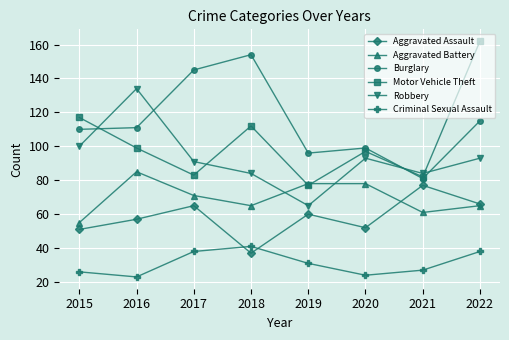

What is the value of the Burglary point at the 2nd from the left?

111